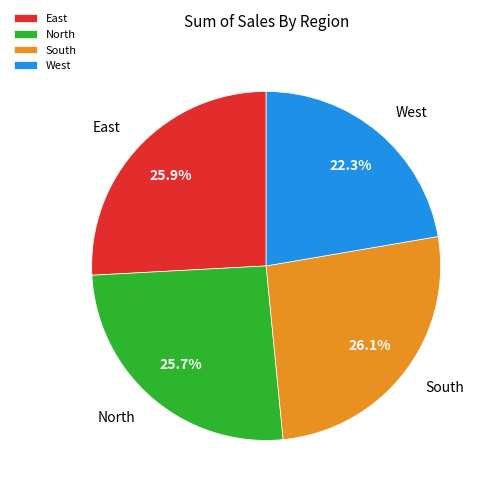

Count the number of slices in the pie.

4